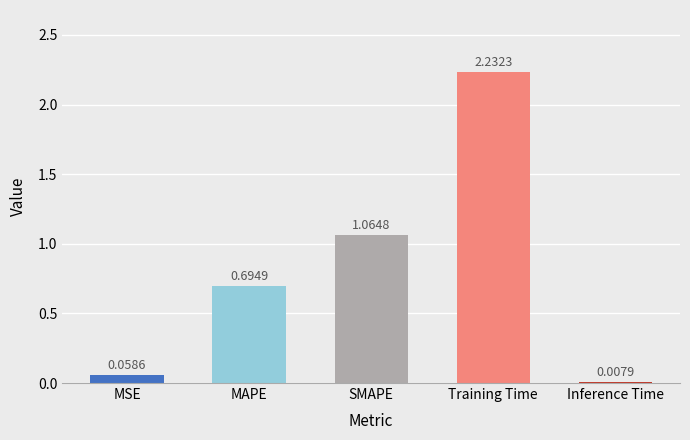

Which category has the highest value across all series?

Training Time